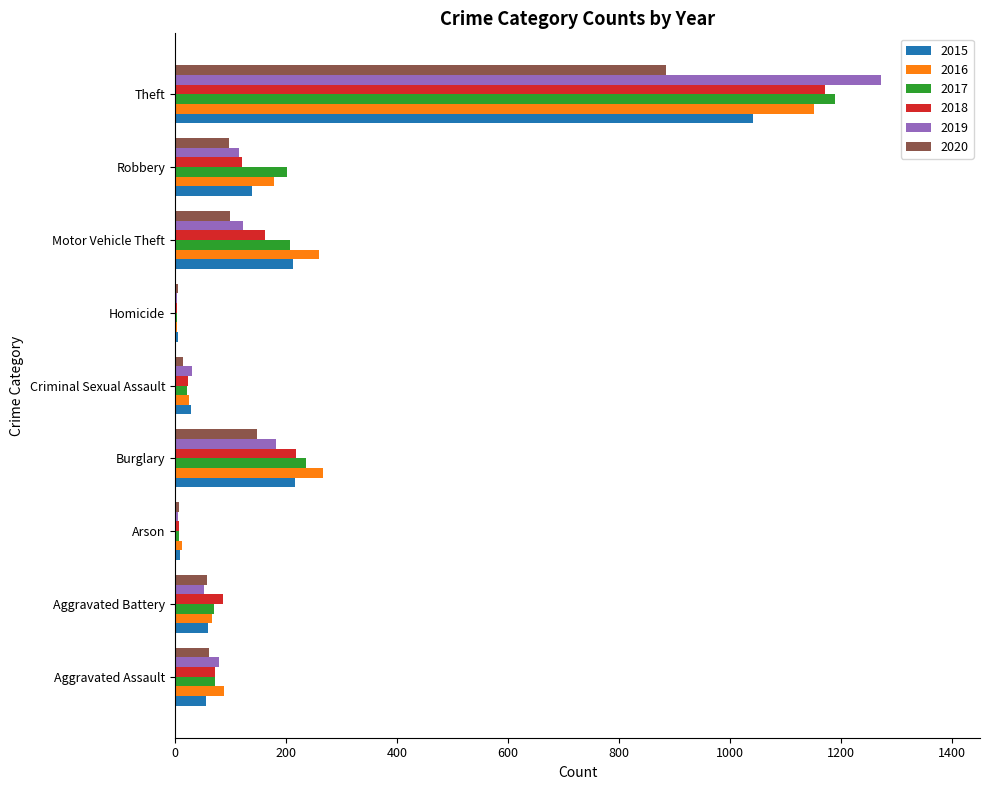

Read the 2018 value at Aggravated Assault, to the nearest 10.

70